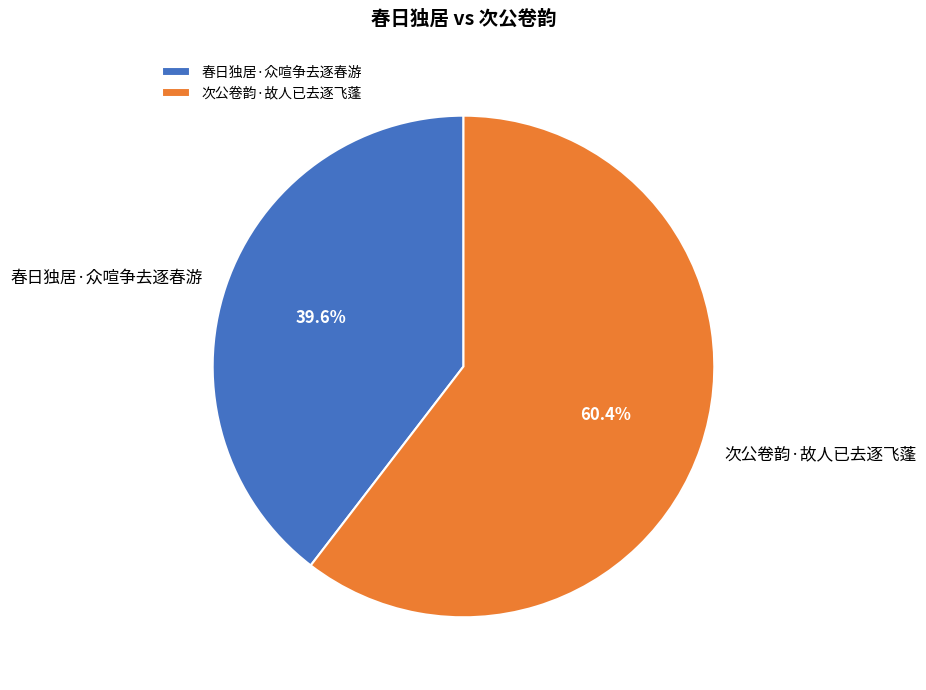

Does 次公卷韵·故人已去逐飞蓬 represent more than half of the total?

Yes